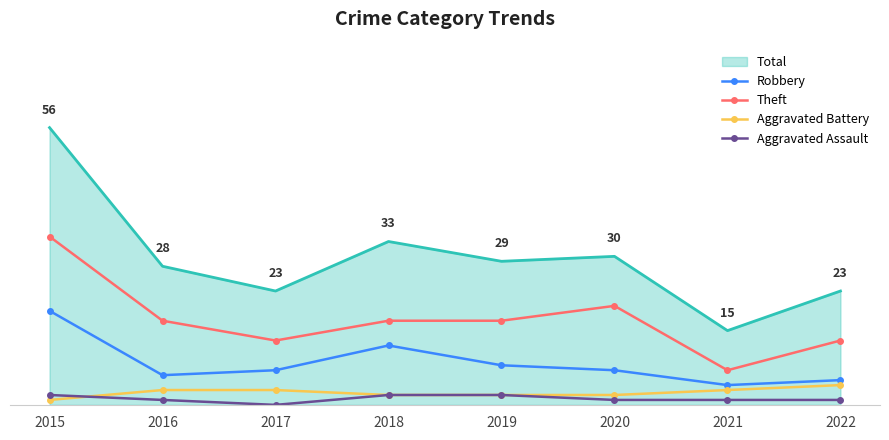

Reading left to right, what are all the values shown in this chart?

Robbery: 2015=19	2016=6	2017=7	2018=12	2019=8	2020=7	2021=4	2022=5
Theft: 2015=34	2016=17	2017=13	2018=17	2019=17	2020=20	2021=7	2022=13
Aggravated Battery: 2015=1	2016=3	2017=3	2018=2	2019=2	2020=2	2021=3	2022=4
Aggravated Assault: 2015=2	2016=1	2017=0	2018=2	2019=2	2020=1	2021=1	2022=1